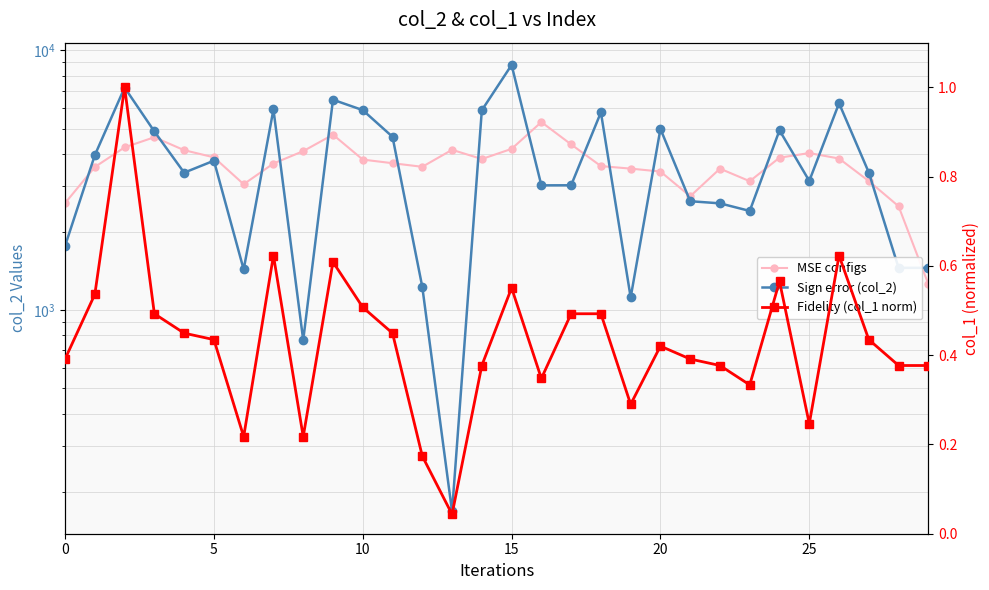

How many data points in col_2 are above 3390?

14